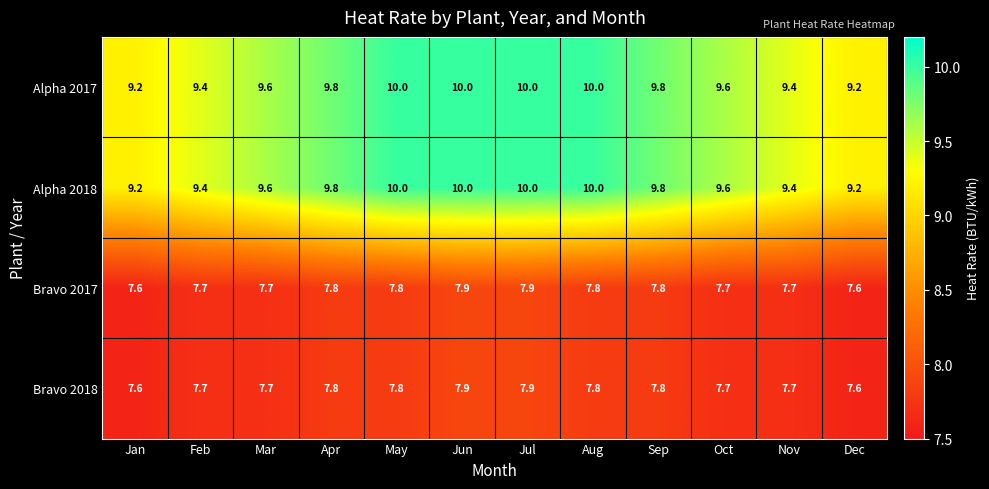

What is the spread (max minus min) of values at Jul?

2.1